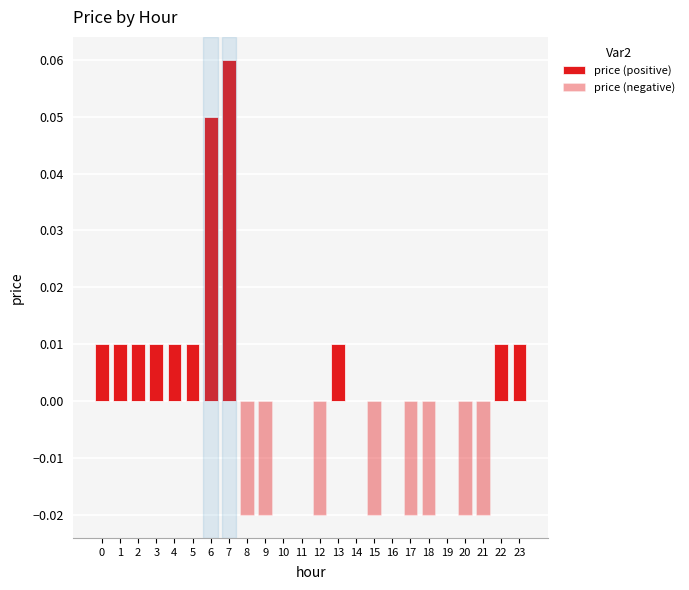

List the series in order of their overall mean, lowest first.

price (negative), price (positive)